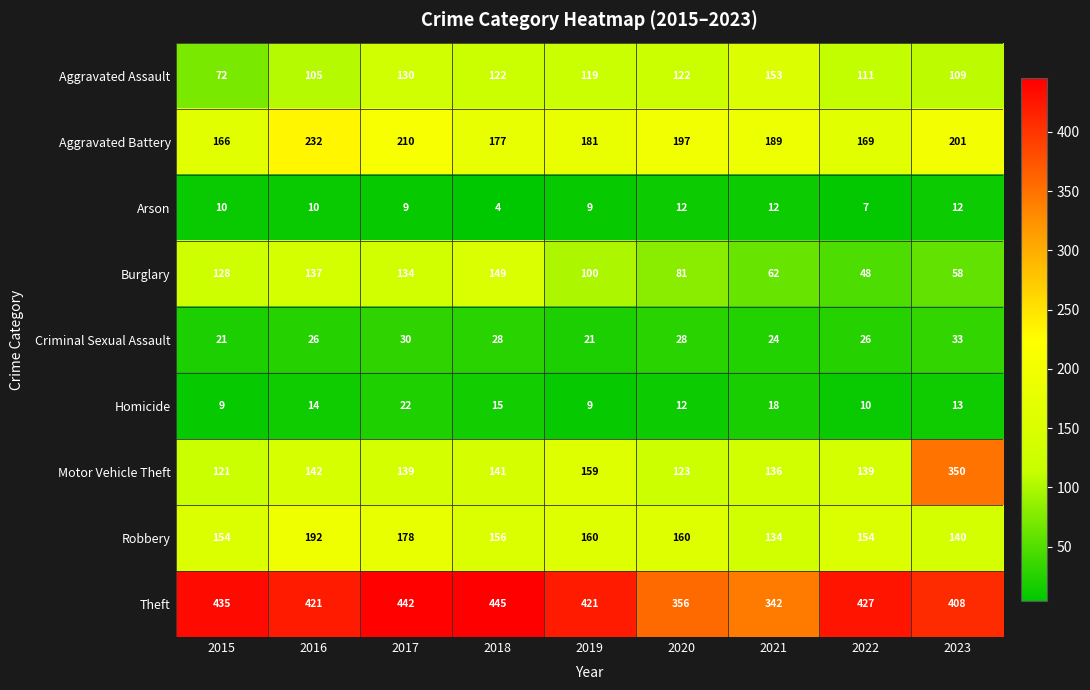

Which label corresponds to the smallest value in the chart?

2018